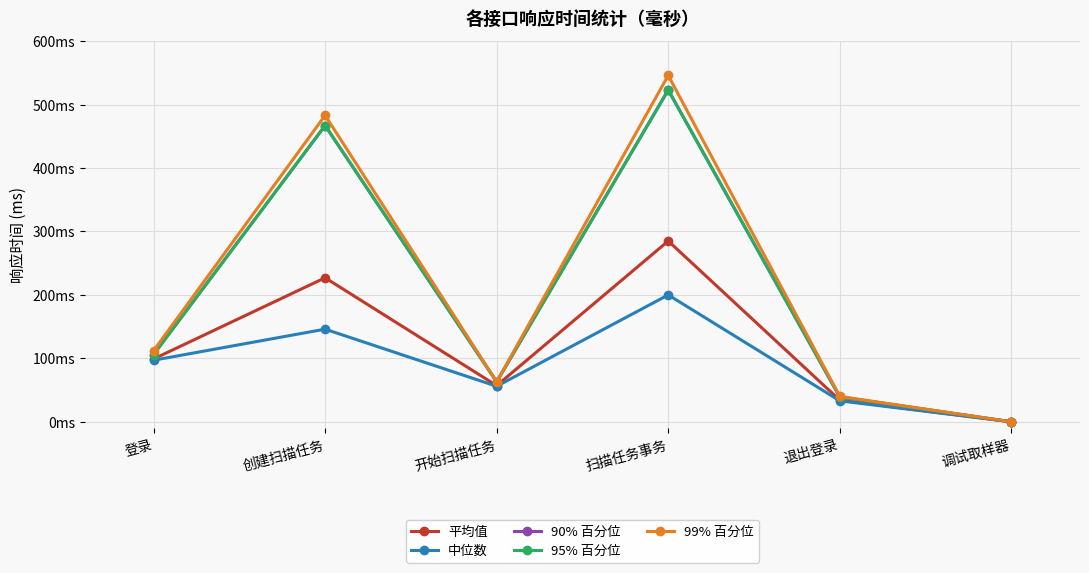

Is this an area chart (filled region under the line)?

No